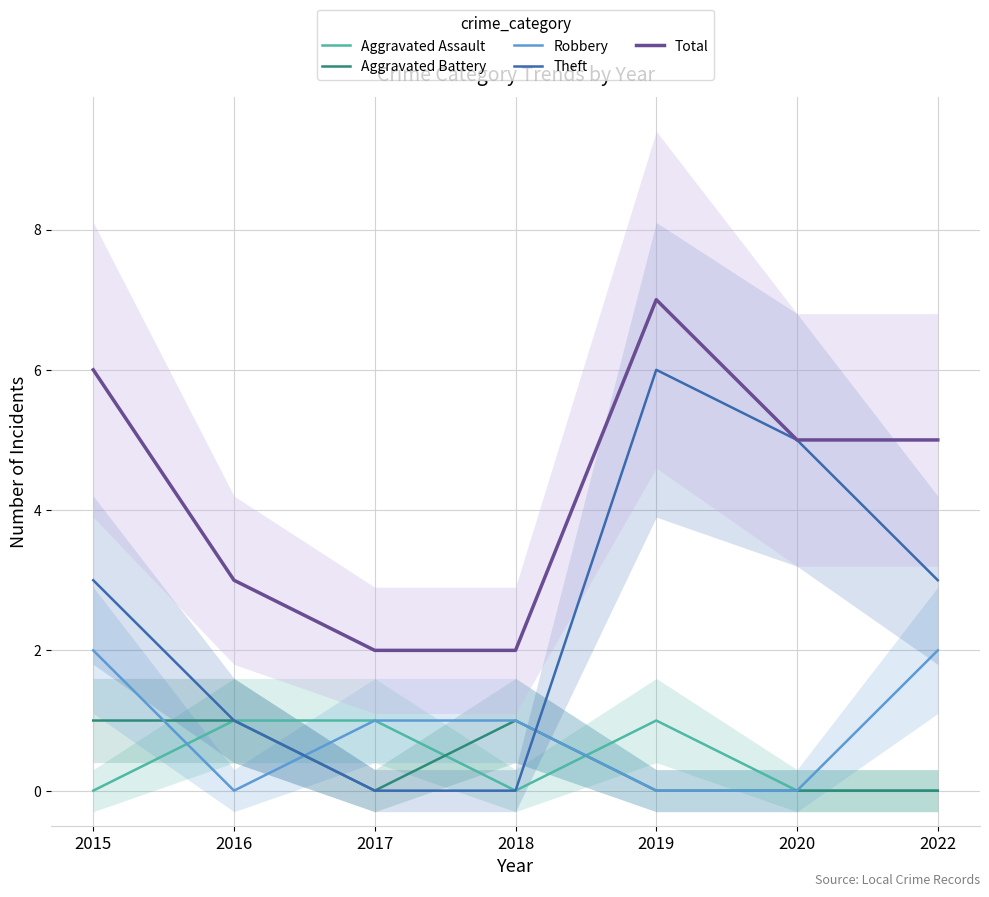

What is the value of the Total point at the 3rd from the left?

2